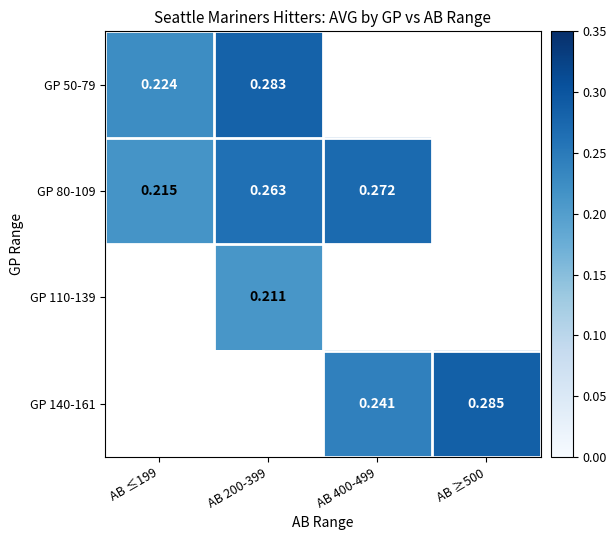

Between AB 200-399 and AB ≤199, which is larger?

AB 200-399